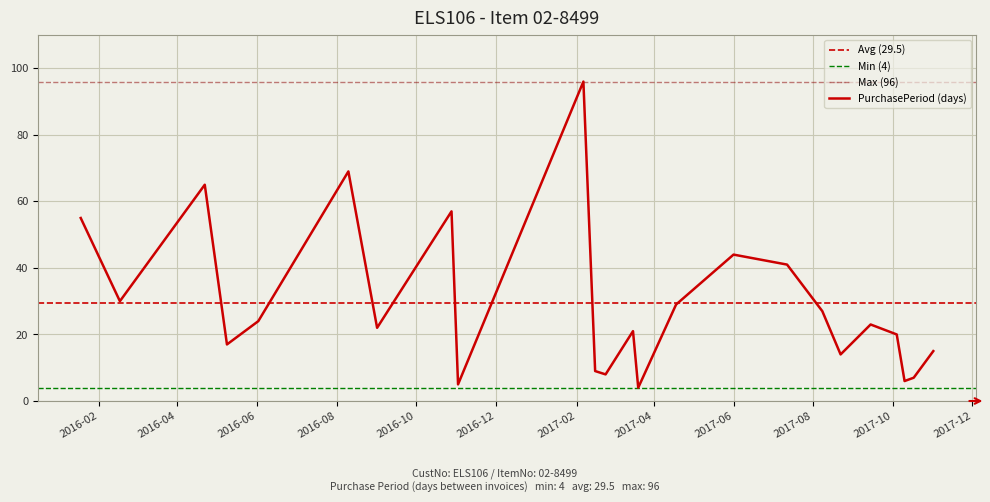

At which label is the value closest to 50?

2016-01-18